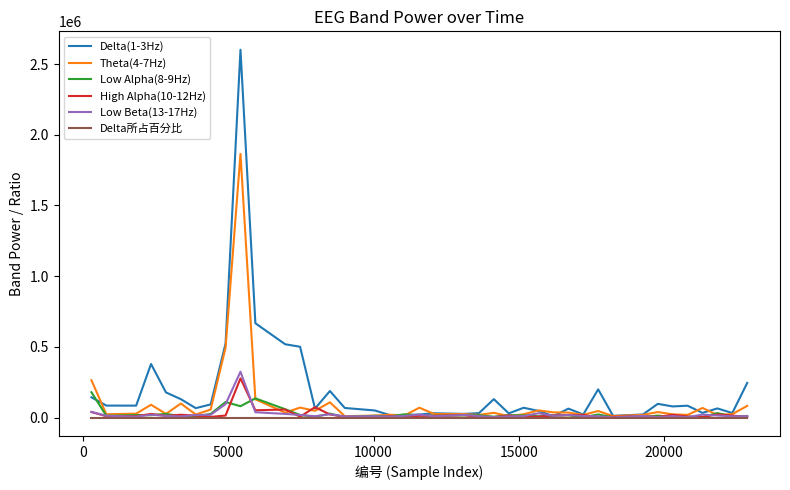

What are all the series names shown in the legend?

Delta(1-3Hz), Theta(4-7Hz), Low Alpha(8-9Hz), High Alpha(10-12Hz), Low Beta(13-17Hz), Delta所占百分比